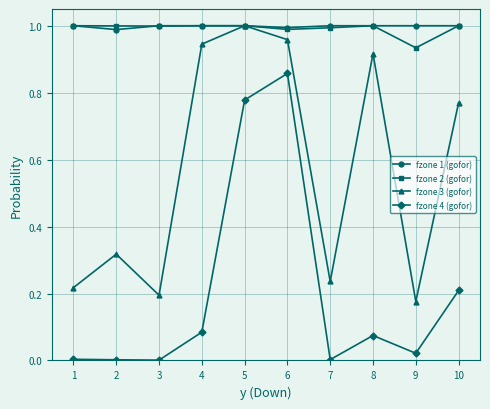

What is the total value across all series at 5?

3.8